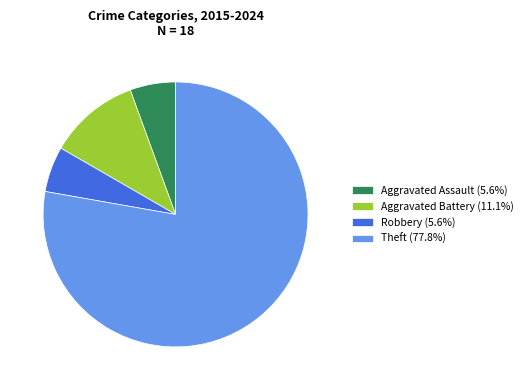

Combined, do Aggravated Battery and Aggravated Assault account for over 50%?

No